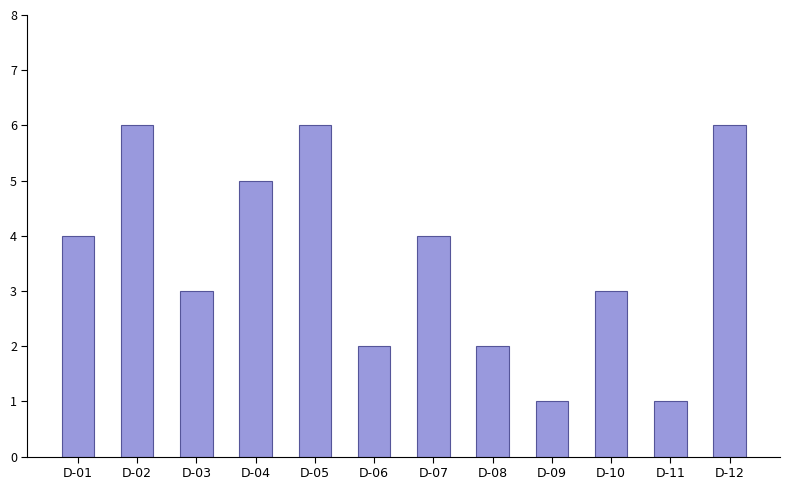

What is the average value?

4